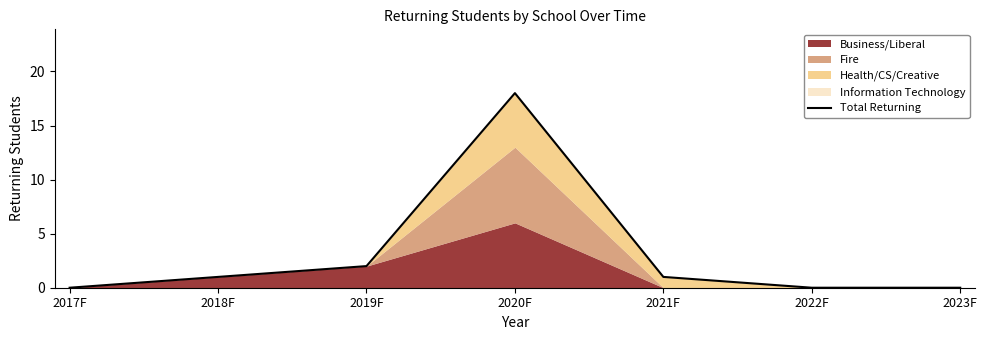

Count the number of categories in the chart.

7